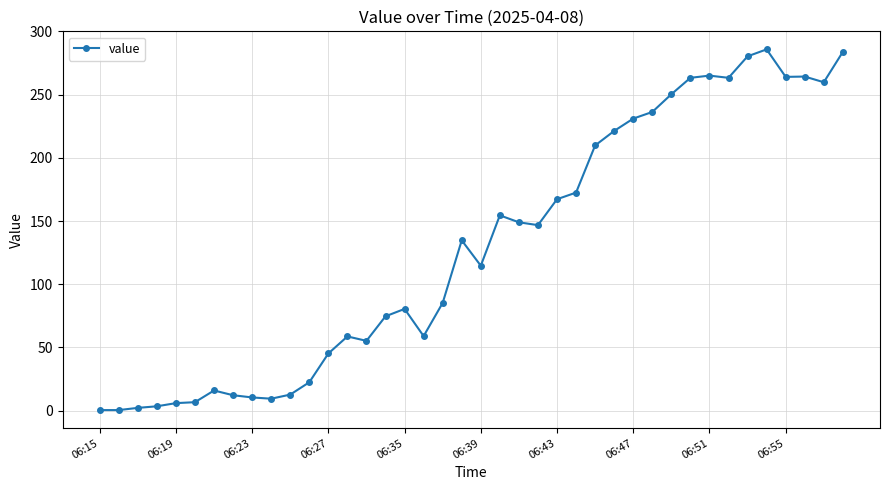

What is the average value?

129.5